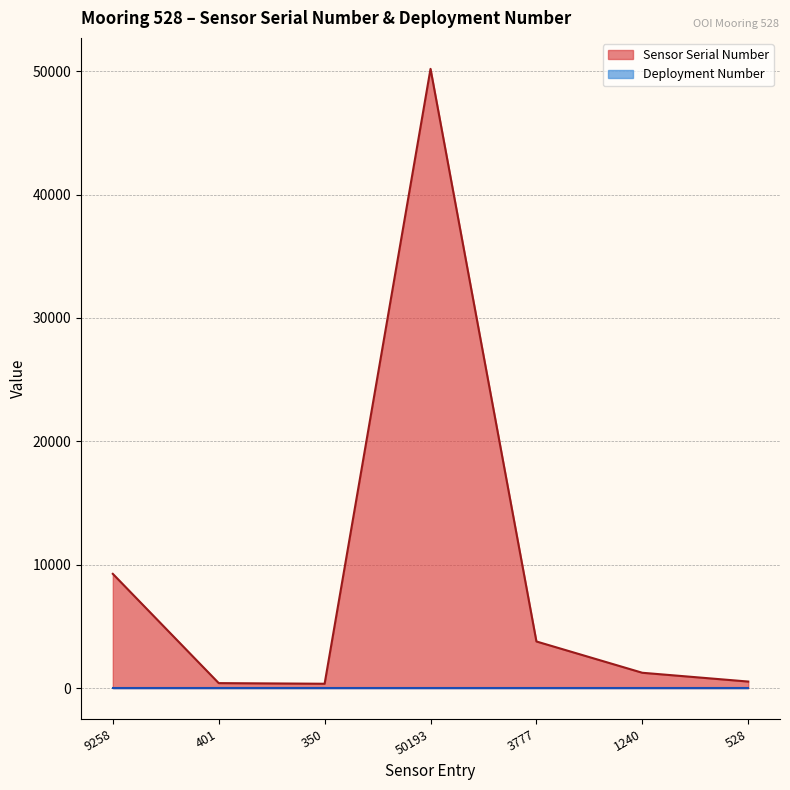

How many lines are shown in the chart?

2